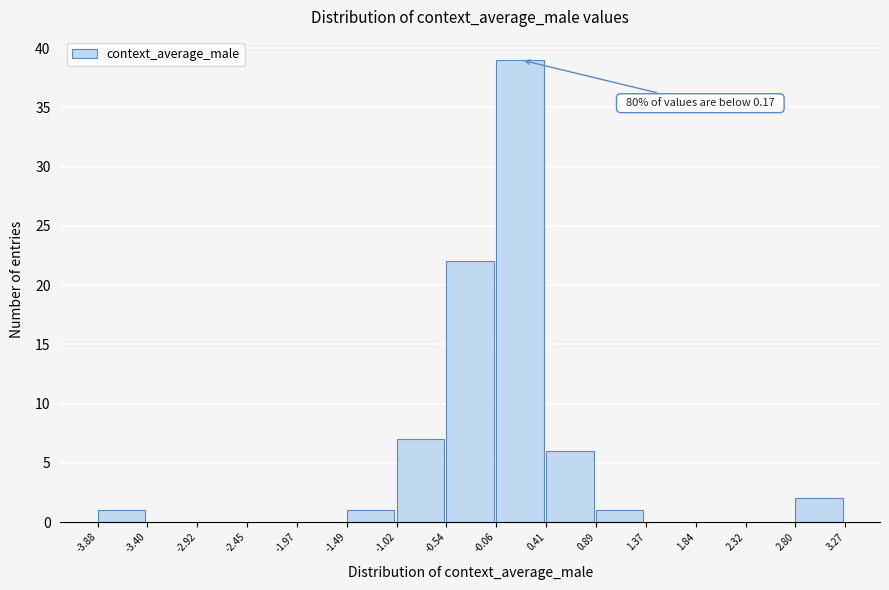

Over which range of the x-axis is the bar tallest?

-0.06 to 0.41